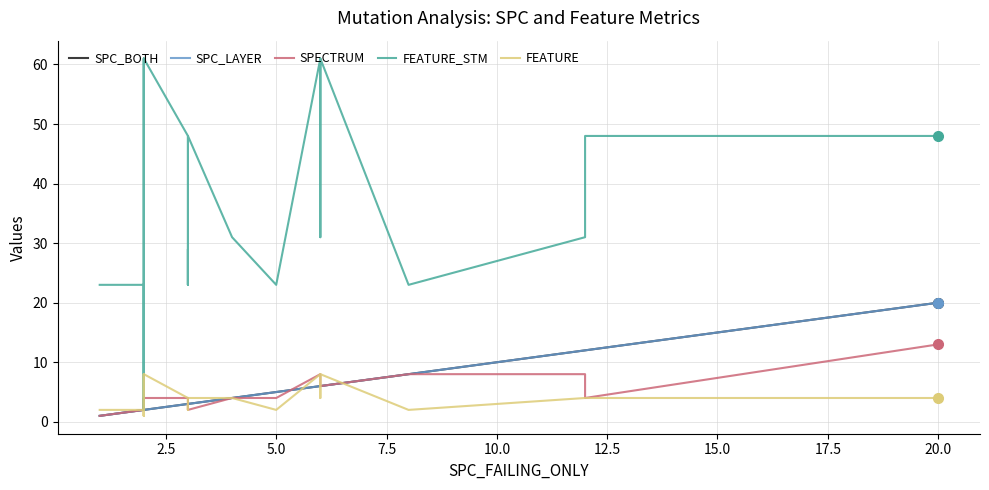

True or false: FEATURE_STM has a value of 71 at 20.0.

False